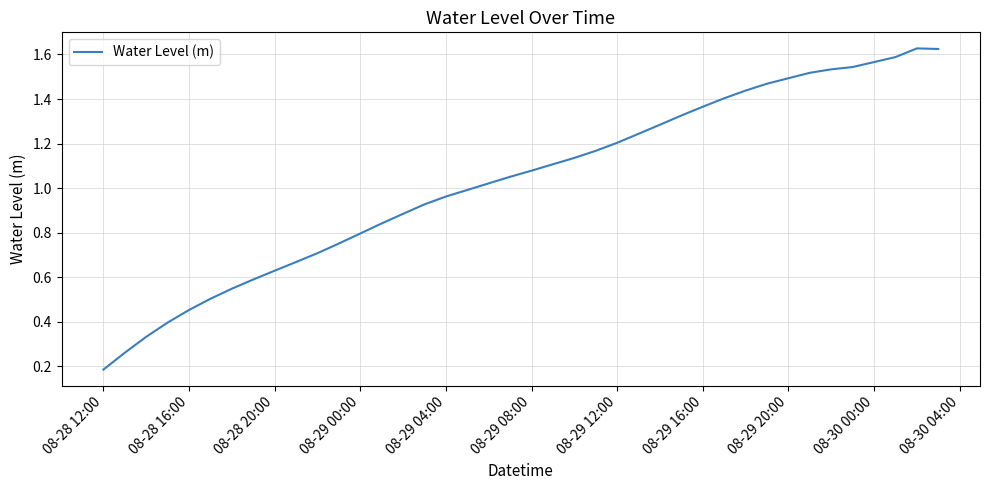

Does the chart have visible grid lines?

Yes